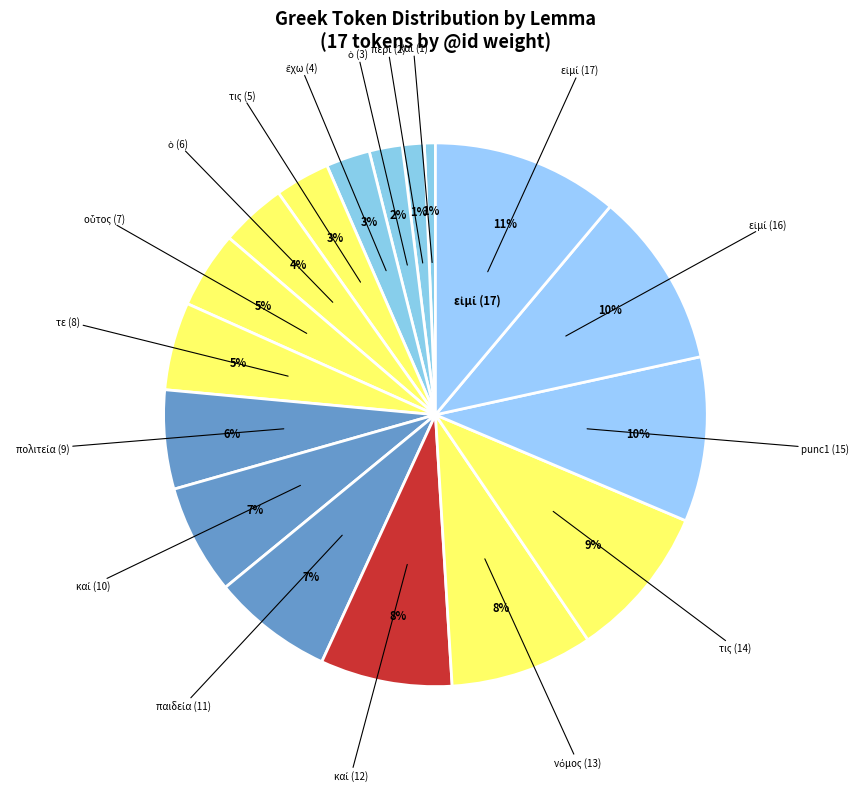

How many segments does this pie chart have?

17